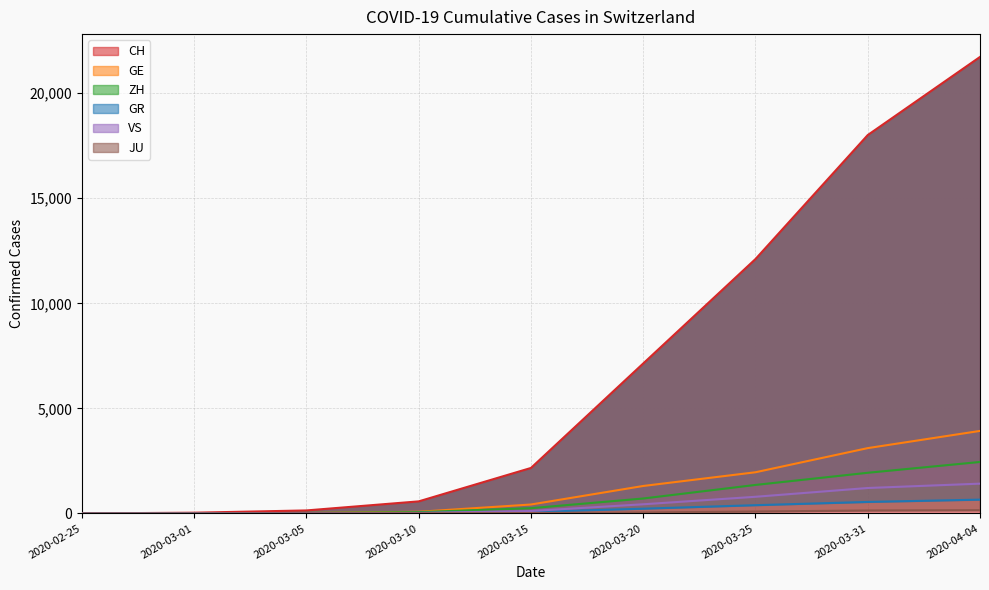

The GR series shows 393 at 2020-03-25. True or false?

True